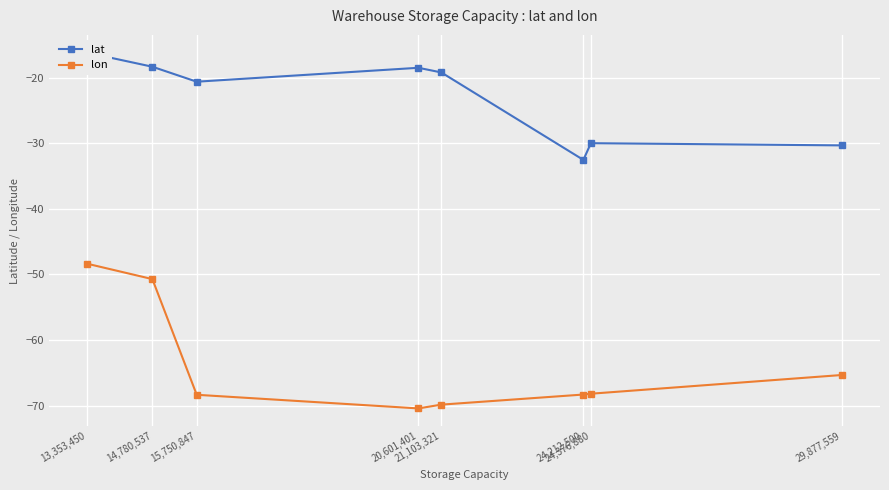

The value of lon at 13,353,450 is -67.9. True or false?

False